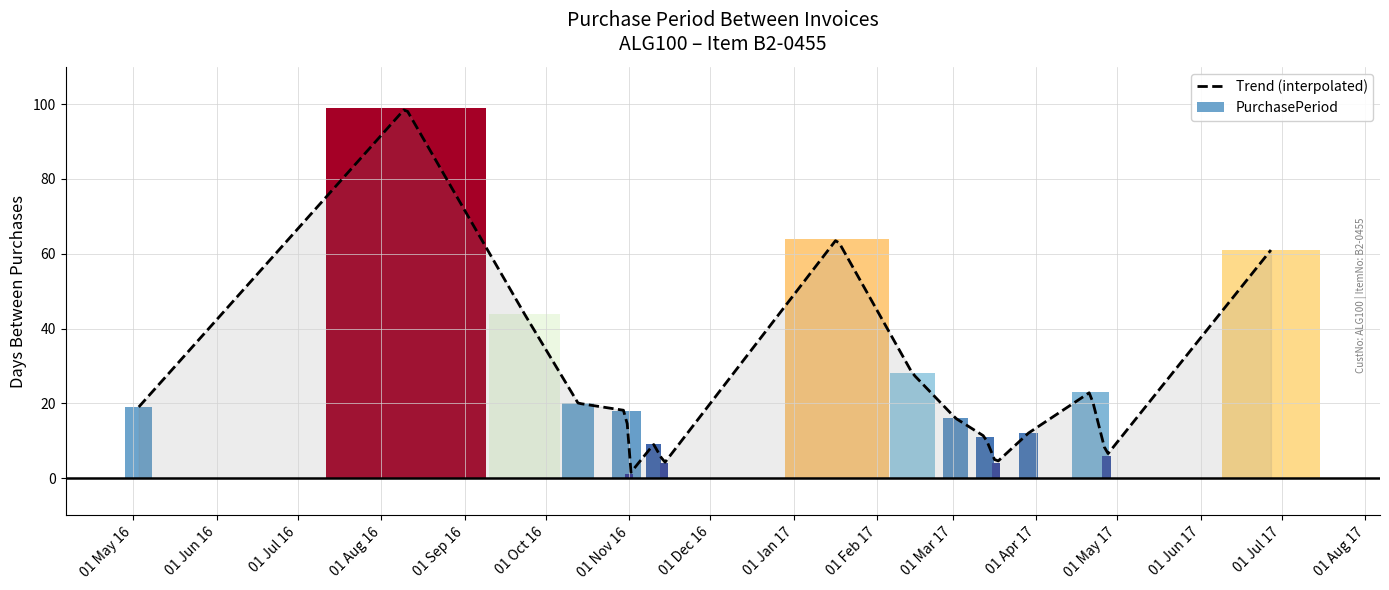

Reading left to right, list all the values displayed in this chart.

19	99	44	20	18	1	9	4	64	28	16	11	4	12	23	6	61